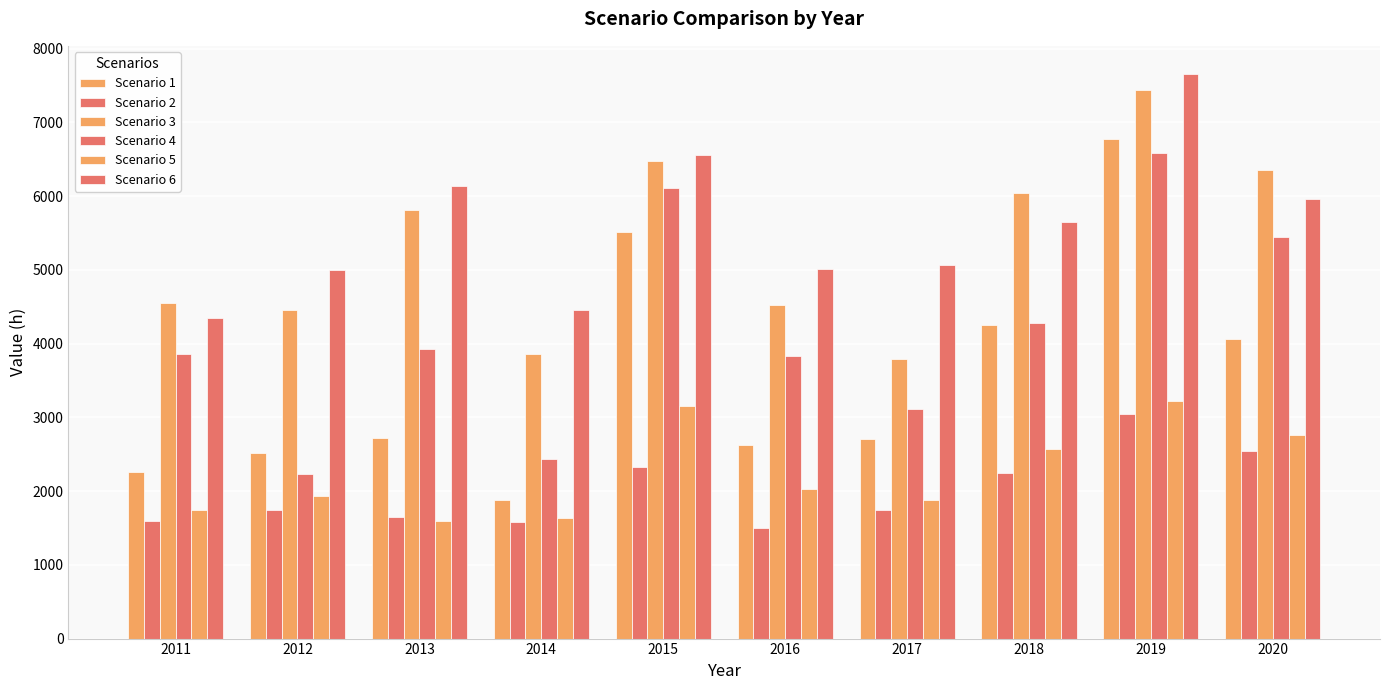

Reading left to right, transcribe all the data shown in this chart.

Scenario 1: 2253	2512	2715	1878	5510	2624	2711	4259	6779	4059
Scenario 2: 1590	1750	1645	1586	2326	1506	1743	2250	3050	2548
Scenario 3: 4550	4462	5814	3857	6472	4529	3796	6047	7438	6360
Scenario 4: 3864	2229	3926	2434	6108	3826	3114	4280	6580	5448
Scenario 5: 1740	1937	1591	1639	3156	2030	1876	2571	3228	2757
Scenario 6: 4346	4997	6133	4459	6564	5018	5072	5649	7655	5962